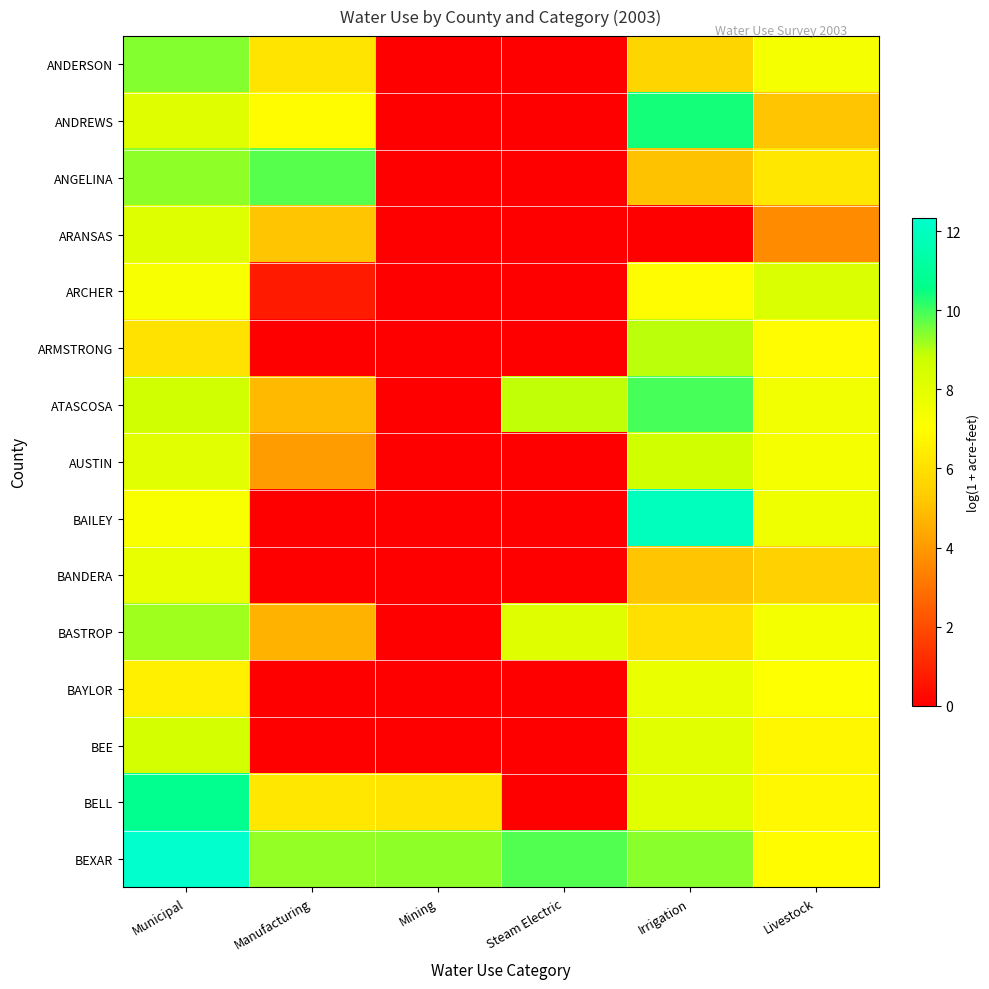

Which series has the largest range (max minus min)?

BAILEY